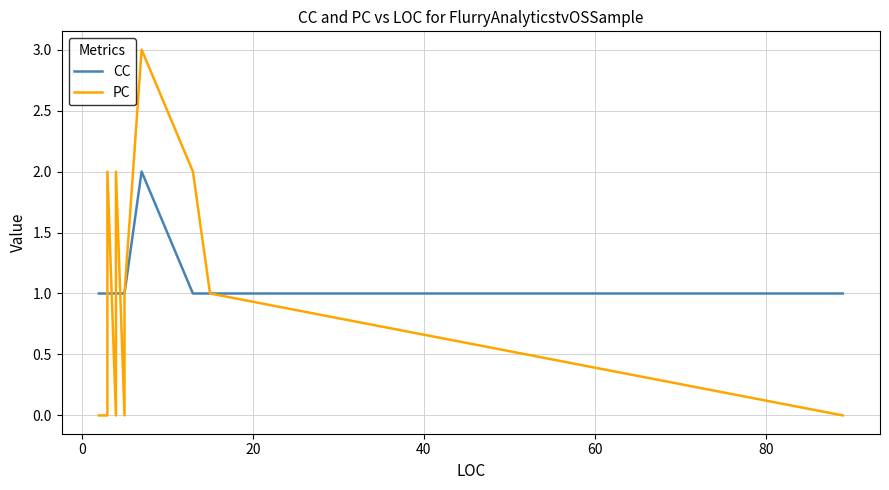

What is the maximum value for CC?

2